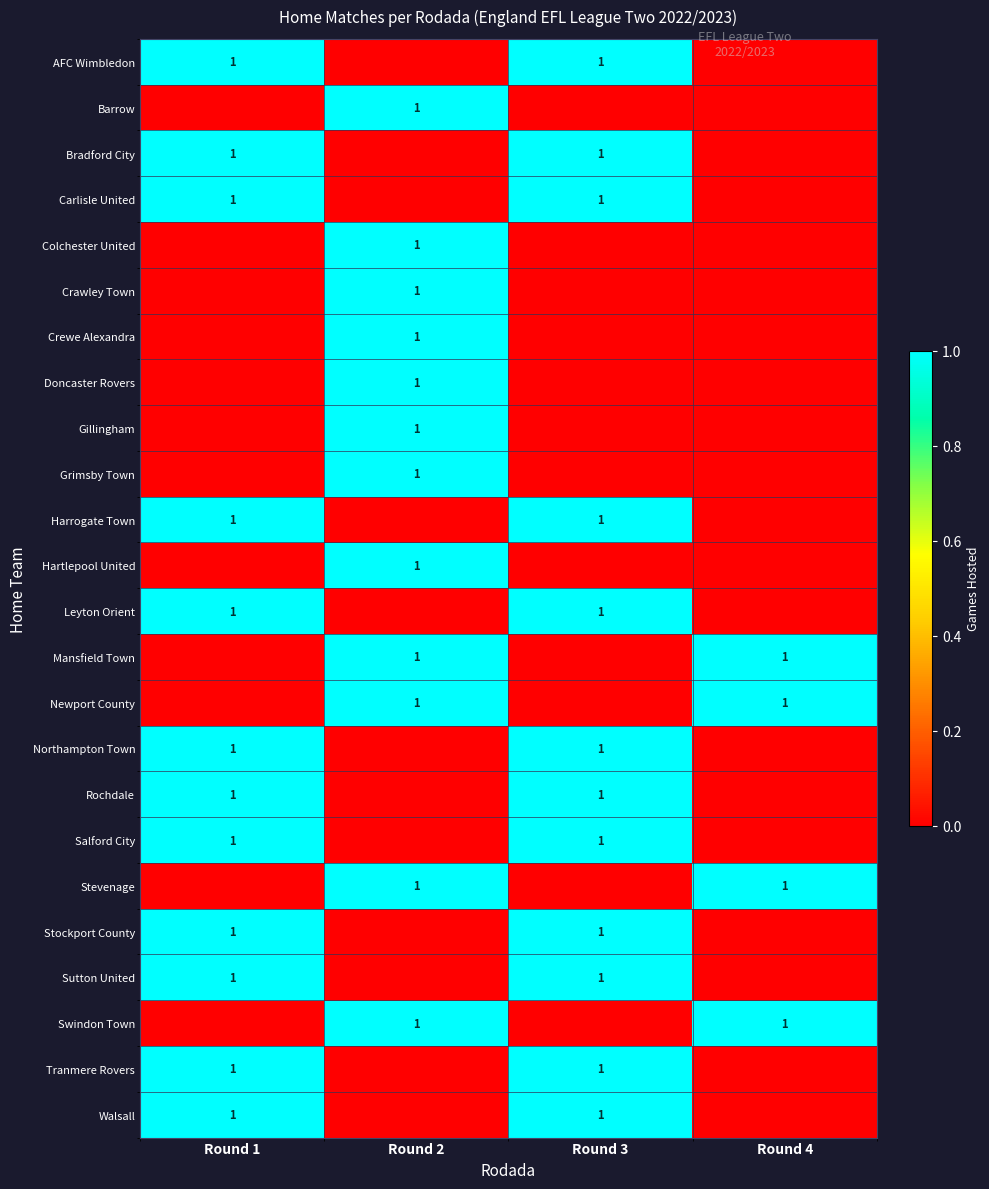

At which category is the sum across all series the highest?

Round 1